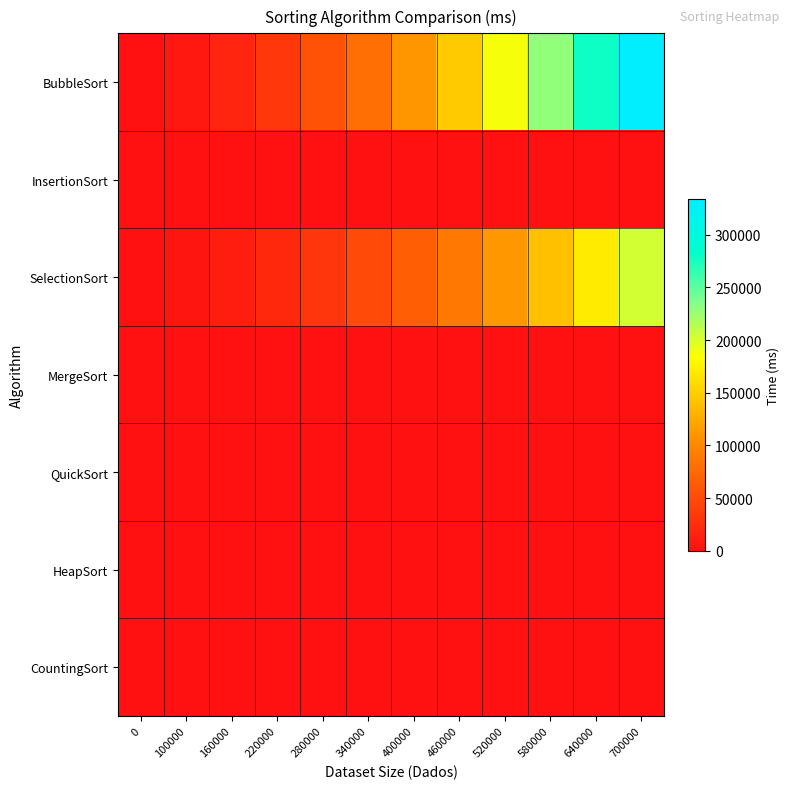

Reading left to right, list all the values displayed in this chart.

BubbleSort: 0=0.0	100000=6954.0	160000=17944.7	220000=33795.3	280000=55115.0	340000=80971.7	400000=109939.7	460000=147098.0	520000=187221.3	580000=229716.0	640000=279374.0	700000=334427.7
InsertionSort: 0=0.0	100000=0.0	160000=0.0	220000=0.0	280000=0.0	340000=0.0	400000=0.0	460000=0.0	520000=0.0	580000=5.3	640000=5.3	700000=0.0
SelectionSort: 0=0.0	100000=4119.7	160000=10590.0	220000=20236.3	280000=32248.0	340000=48428.3	400000=66315.3	460000=88567.3	520000=112088.7	580000=140063.3	640000=170454.7	700000=203676.7
MergeSort: 0=0.0	100000=5.3	160000=0.0	220000=16.0	280000=15.3	340000=31.3	400000=31.0	460000=36.3	520000=36.7	580000=36.3	640000=47.0	700000=52.0
QuickSort: 0=0.0	100000=4.3	160000=10.7	220000=11.3	280000=15.0	340000=16.0	400000=18.7	460000=26.3	520000=29.0	580000=29.7	640000=31.0	700000=32.0
HeapSort: 0=0.0	100000=10.3	160000=15.3	220000=31.0	280000=41.7	340000=41.7	400000=47.0	460000=57.0	520000=62.3	580000=67.7	640000=72.7	700000=78.0
CountingSort: 0=0.0	100000=0.0	160000=5.3	220000=5.3	280000=0.0	340000=0.0	400000=0.0	460000=0.0	520000=0.0	580000=0.0	640000=10.3	700000=10.3